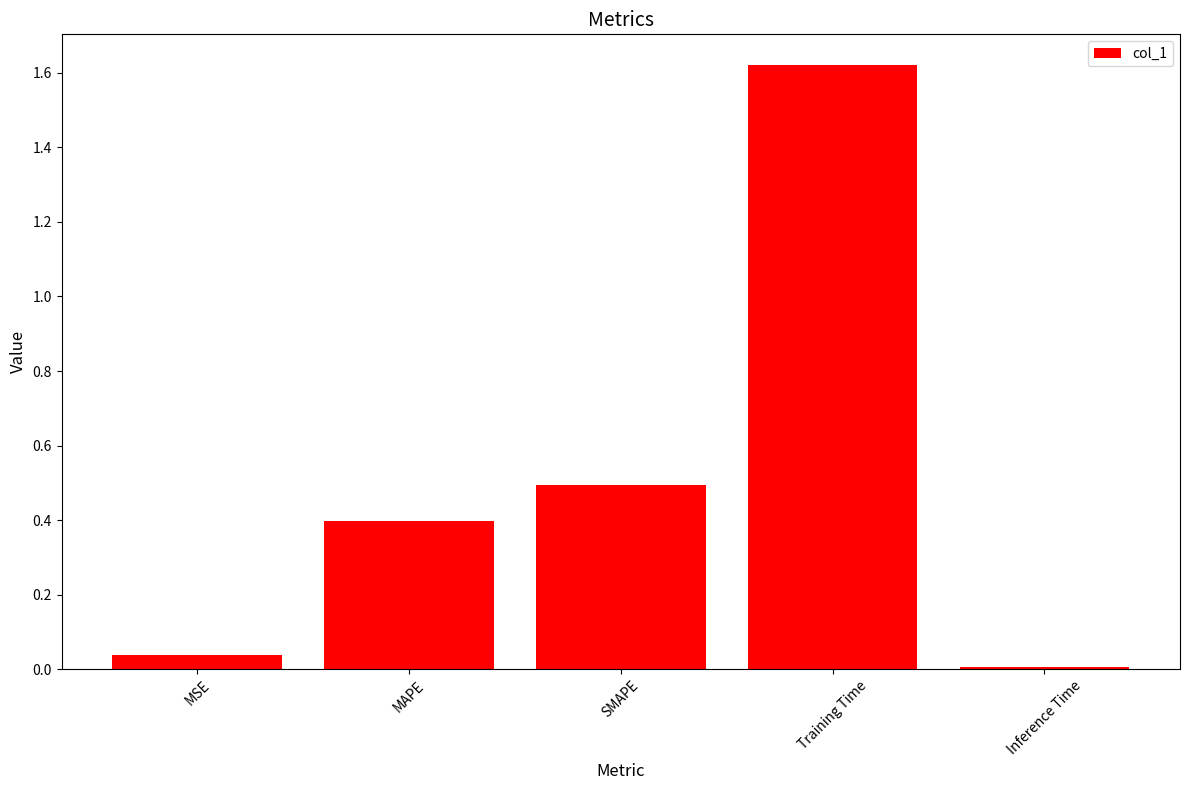

What is the change in value from MAPE to Inference Time?

-0.4